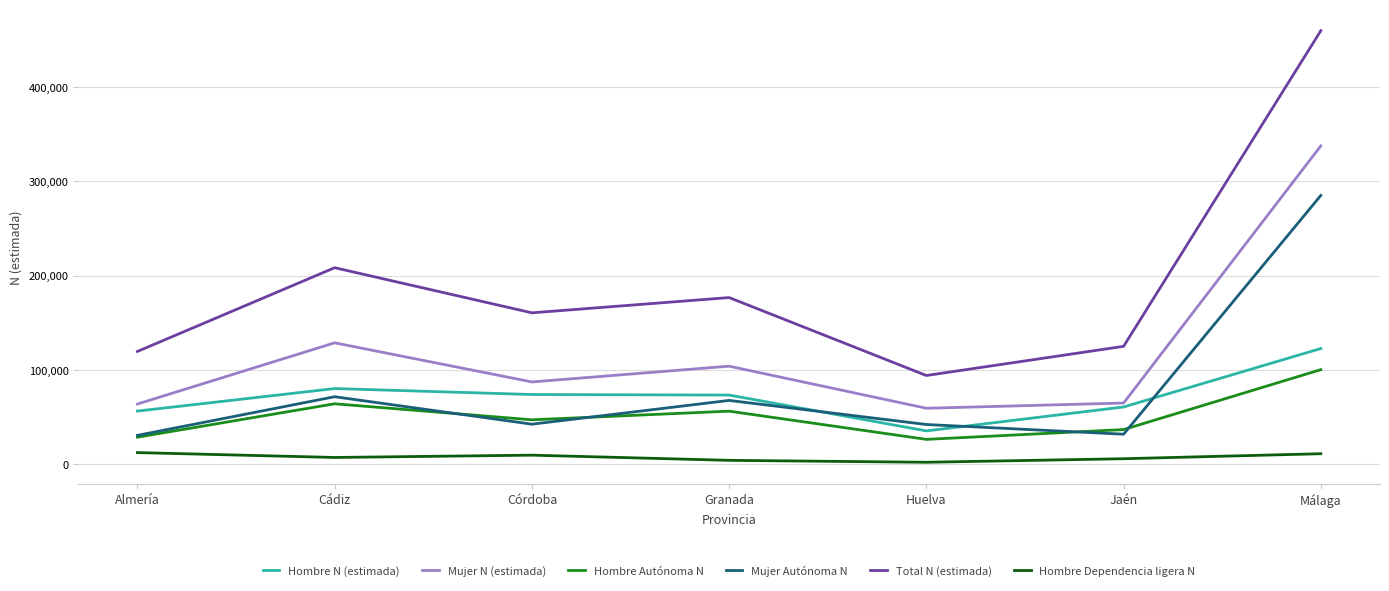

Is the value of Total N (estimada) at Jaén greater than the value of Hombre Dependencia ligera N at Granada?

Yes